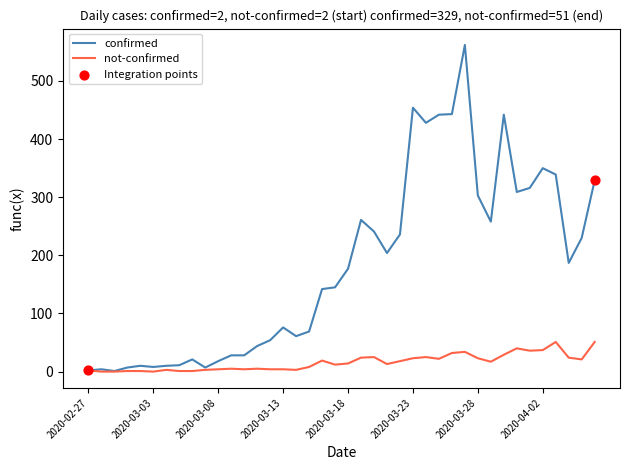

Which series has the largest range (max minus min)?

confirmed